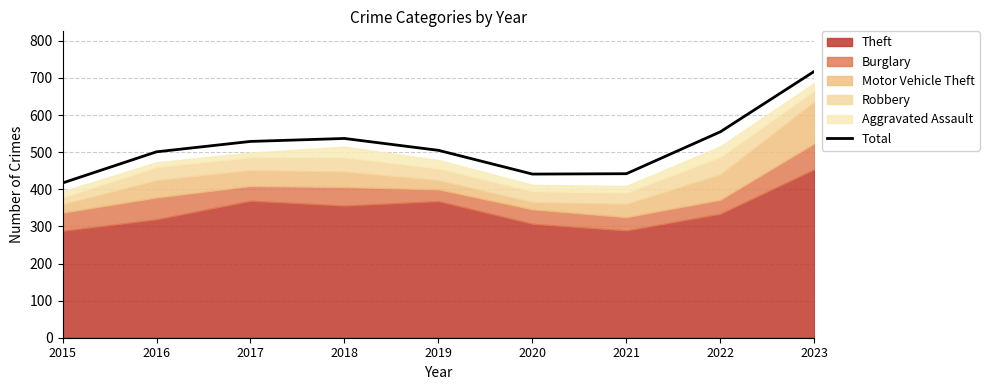

What is the smallest value displayed?

417